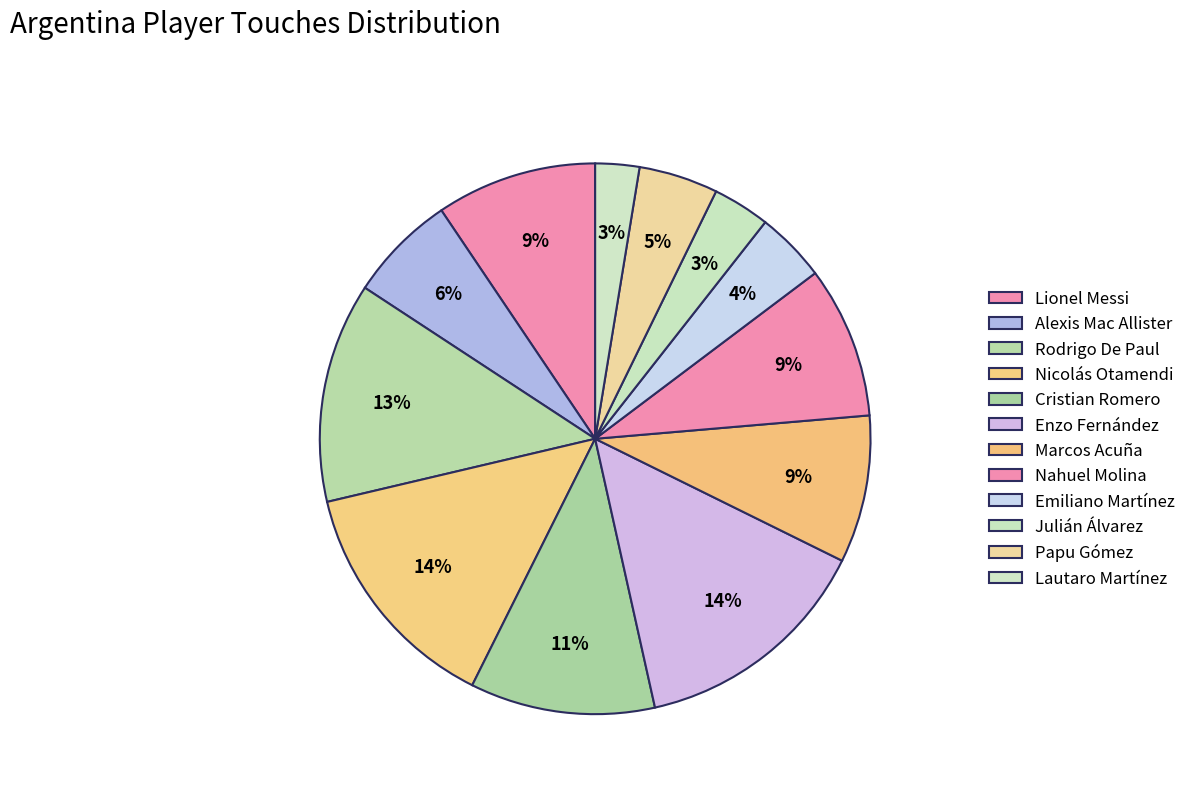

How many segments does this pie chart have?

12